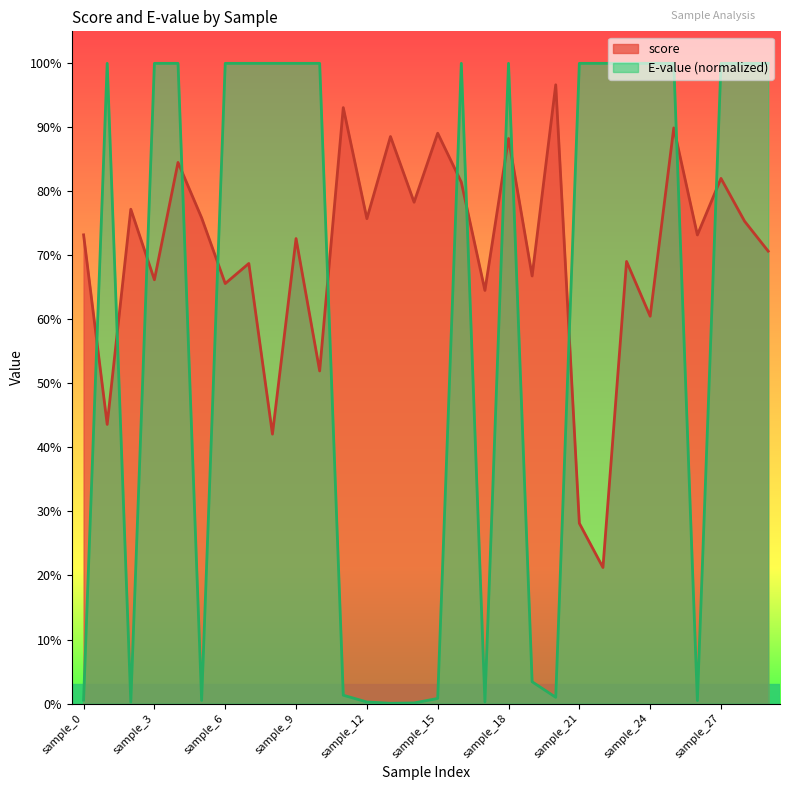

List the series in order of their peak value, lowest first.

score, E-value (normalized)